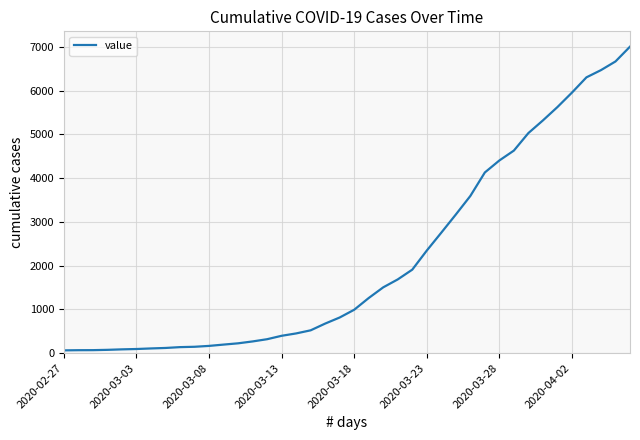

What is the average value?

2143